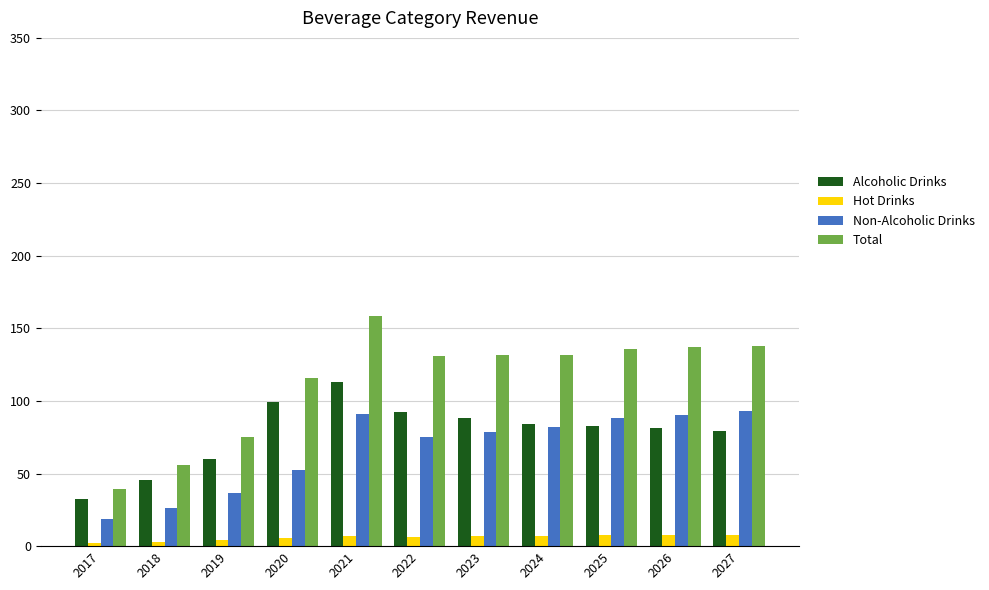

What value does the Non-Alcoholic Drinks series have at 2026?

90.5